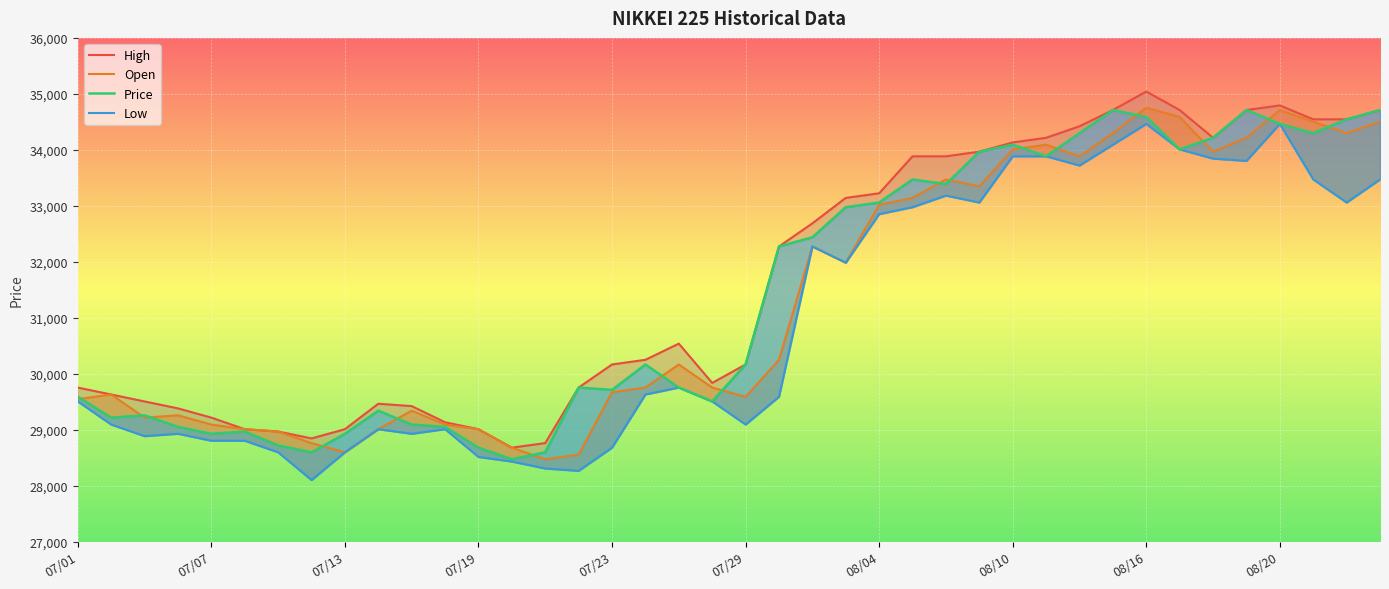

Rank the series by their maximum value, from highest to lowest.

High, Open, Price, Low